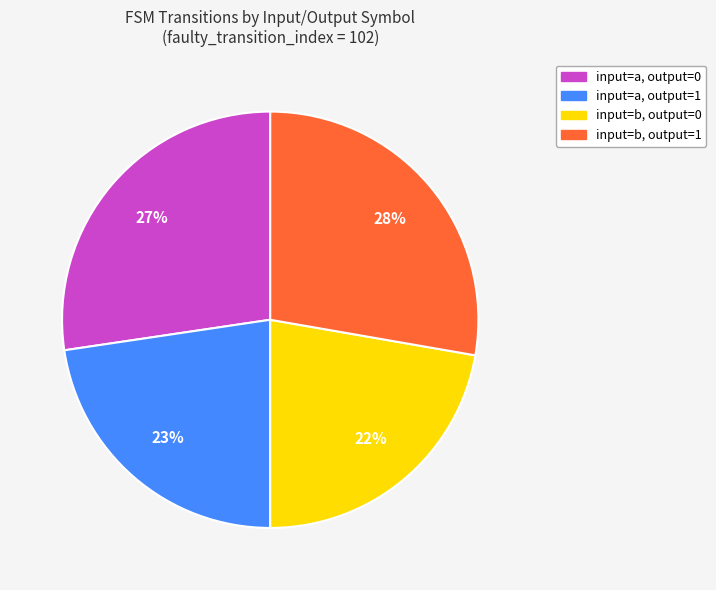

To the nearest percent, what portion does input=b, output=1 represent?

28%